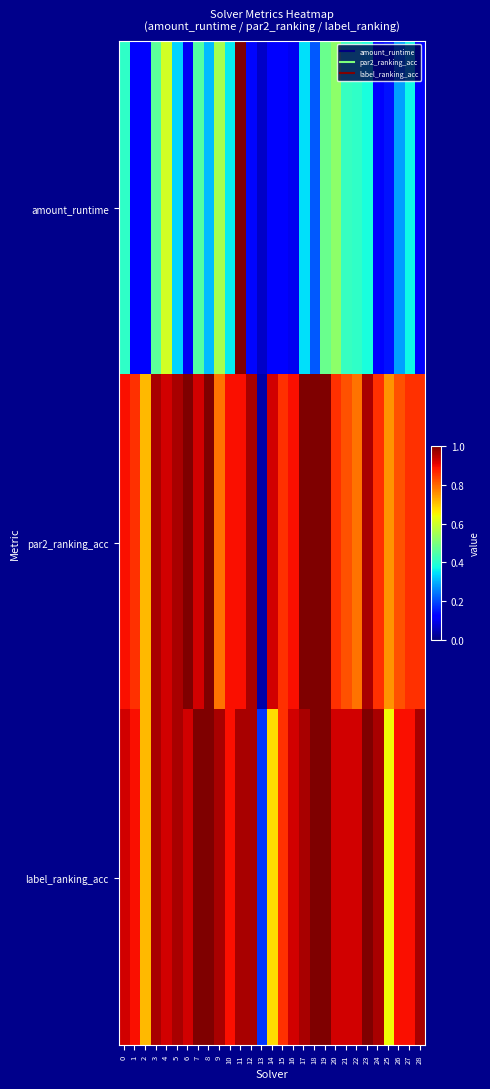

Reading right to left, what are all the values shown in this chart?

amount_runtime: 28=0.1	27=0.4	26=0.3	25=0.1	24=0.1	23=0.4	22=0.4	21=0.4	20=0.5	19=0.5	18=0.2	17=0.3	16=0.1	15=0.1	14=0.1	13=0.1	12=0.1	11=1.0	10=0.4	9=0.6	8=0.3	7=0.5	6=0.1	5=0.3	4=0.6	3=0.5	2=0.1	1=0.1	0=0.4
par2_ranking_acc: 28=0.9	27=0.9	26=0.8	25=0.8	24=0.9	23=1.0	22=0.8	21=0.8	20=0.9	19=1.0	18=1.0	17=1.0	16=0.9	15=0.9	14=0.9	13=0.0	12=1.0	11=0.9	10=0.9	9=0.8	8=1.0	7=0.9	6=1.0	5=1.0	4=0.9	3=1.0	2=0.7	1=0.9	0=0.9
label_ranking_acc: 28=1.0	27=0.9	26=0.9	25=0.6	24=1.0	23=1.0	22=0.9	21=0.9	20=0.9	19=1.0	18=1.0	17=1.0	16=0.9	15=0.9	14=0.7	13=0.2	12=1.0	11=1.0	10=0.9	9=1.0	8=1.0	7=1.0	6=0.9	5=1.0	4=0.9	3=1.0	2=0.7	1=0.9	0=0.9